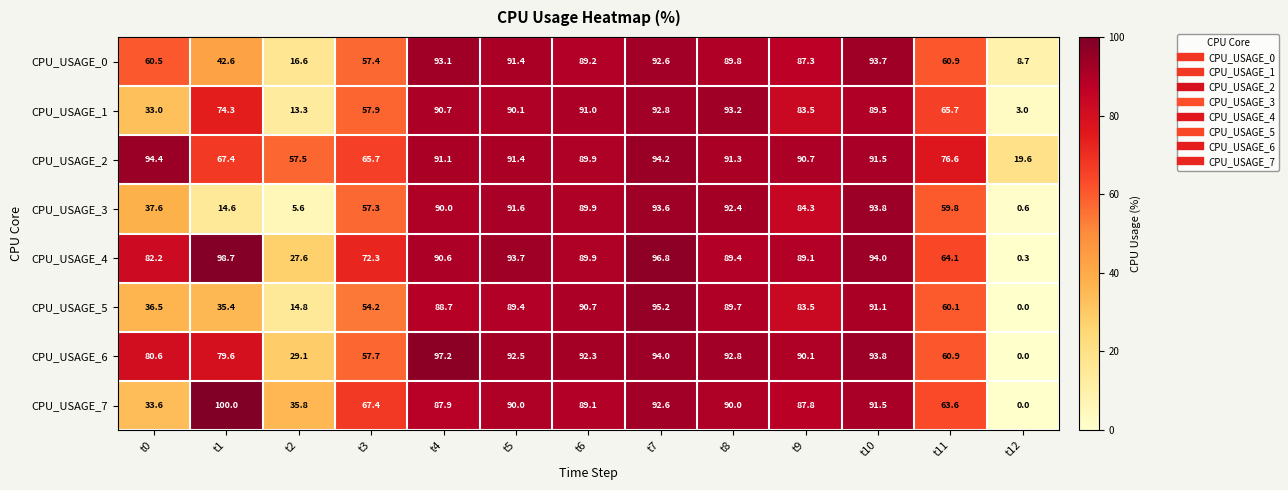

Read the CPU_USAGE_3 value at t7.

93.6